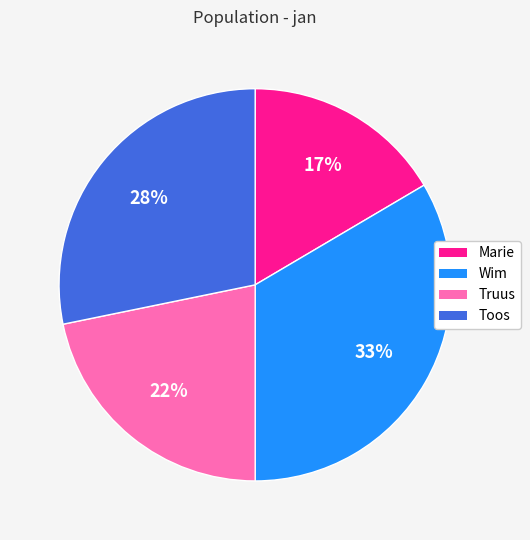

True or false: Wim accounts for 21% of the total.

False